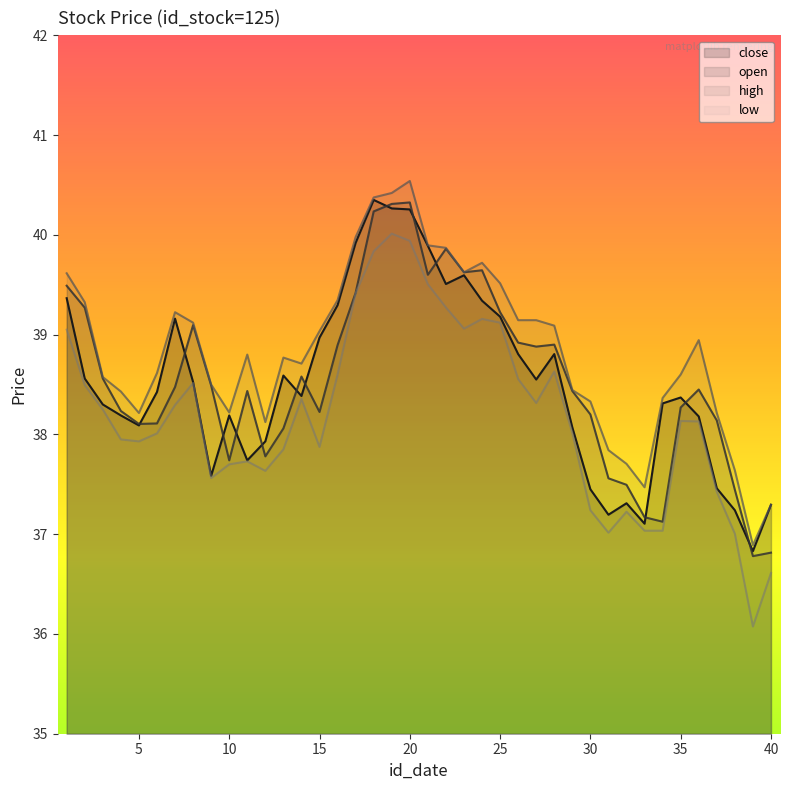

Between 2 and 28, which series saw the biggest shift?

open